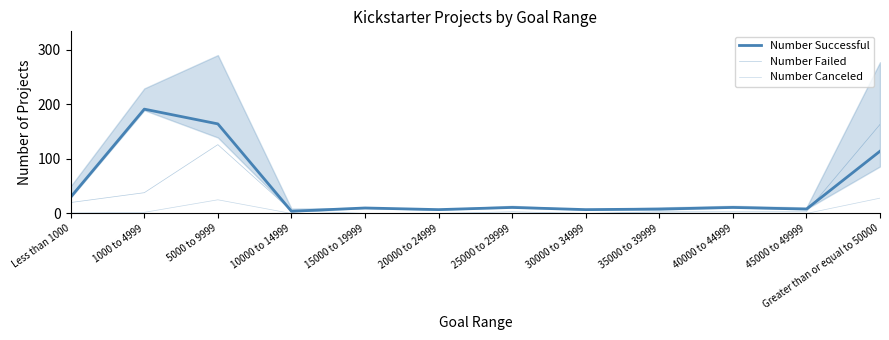

Which label corresponds to the largest value in the chart?

1000 to 4999